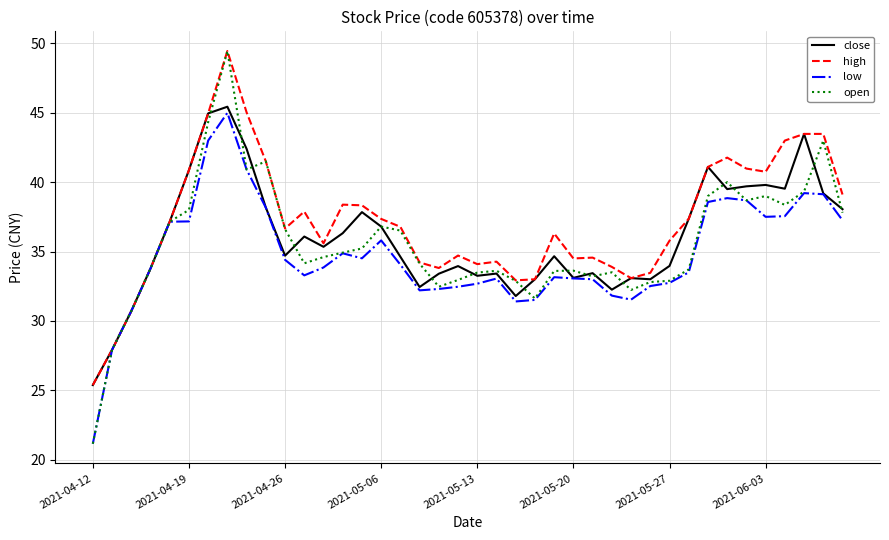

Which series has the widest spread of values?

open